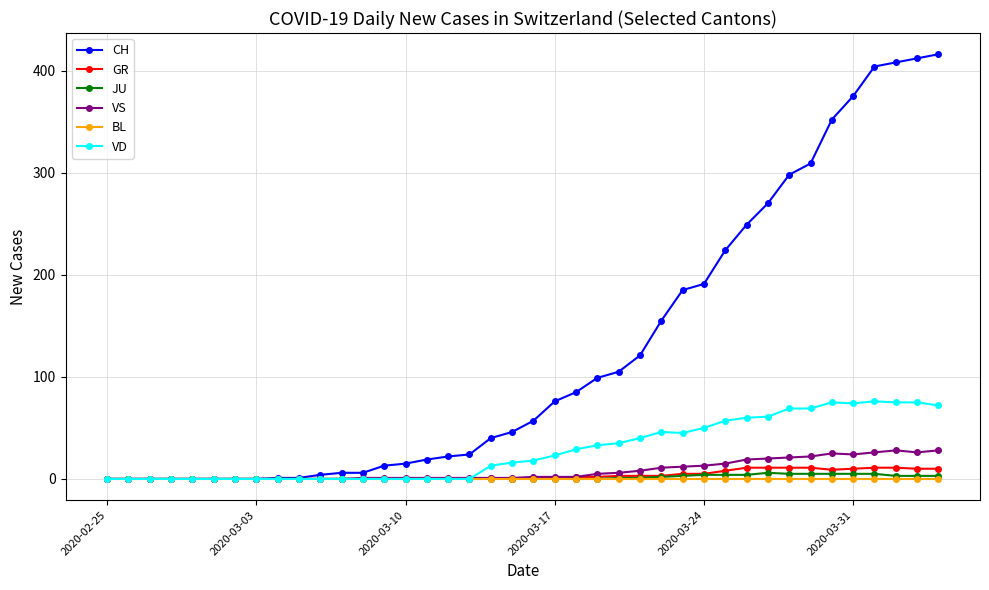

What is the highest value of the GR series?

11